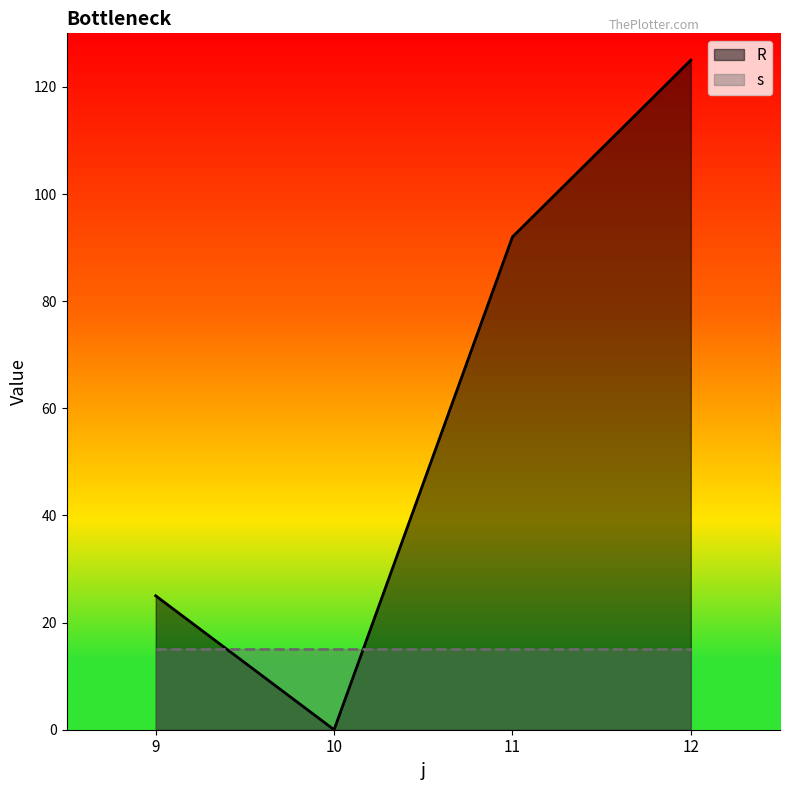

How many lines are shown in the chart?

2